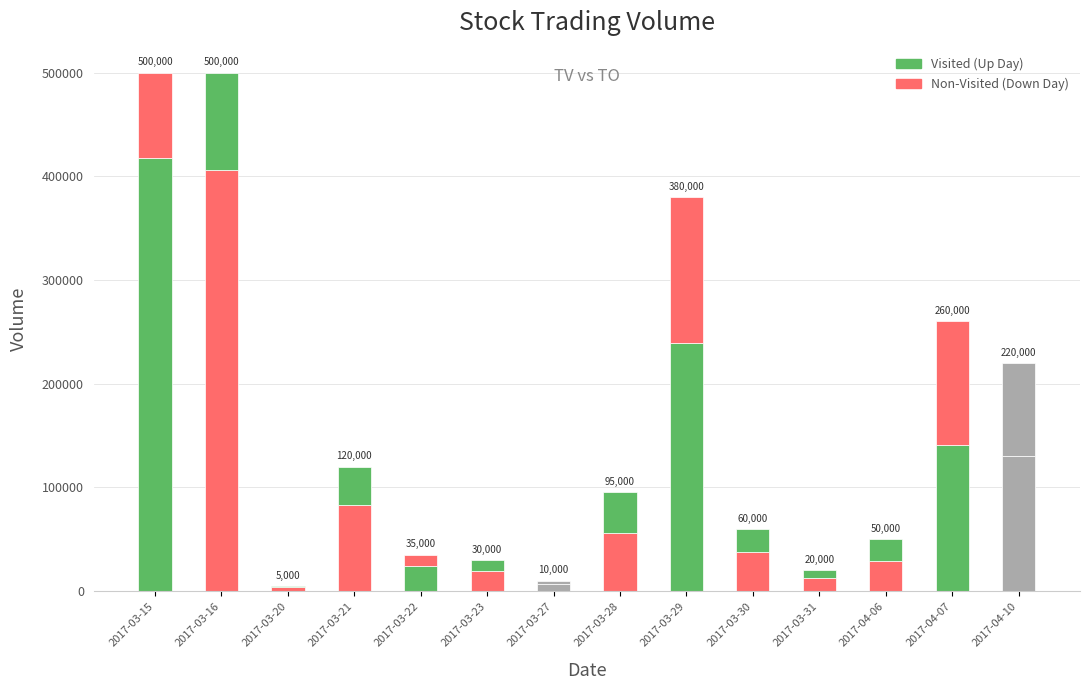

Are the bars grouped side by side (vs. stacked)?

No